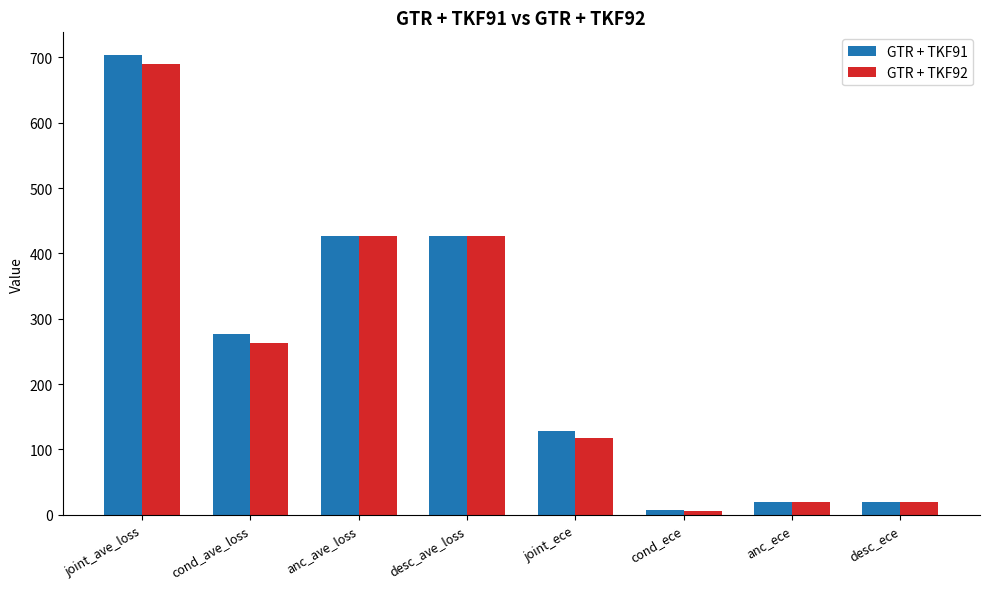

List the series in order of their peak value, lowest first.

GTR + TKF92, GTR + TKF91